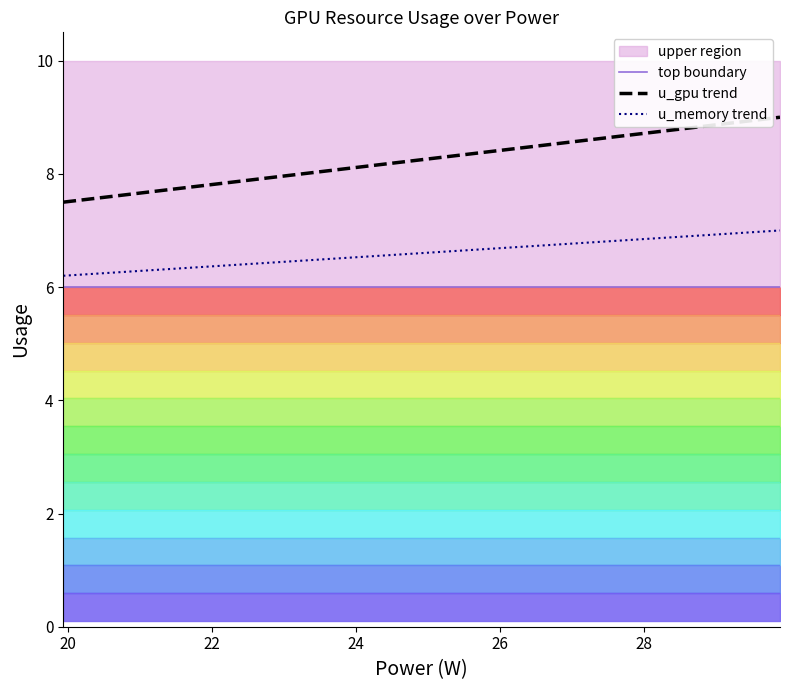

True or false: memory Used and u_gpu intersect in this chart.

False